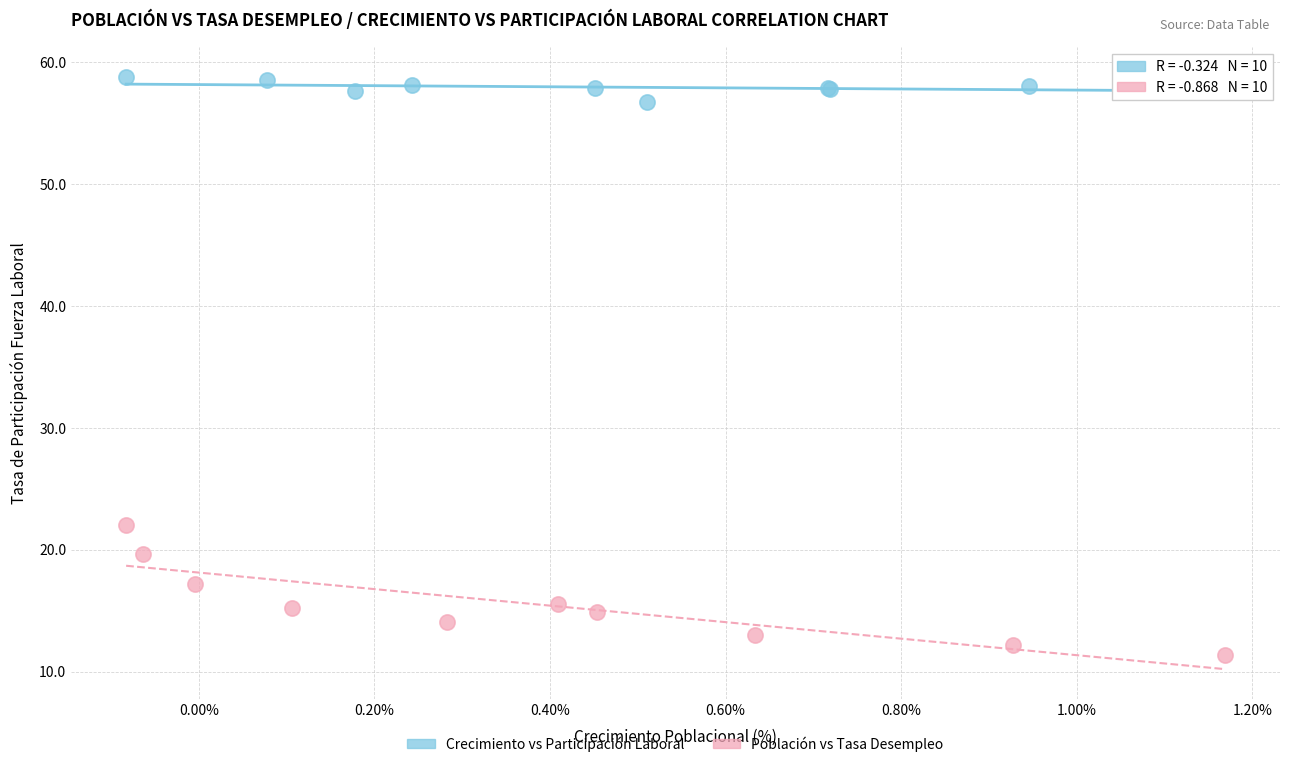

Which series contains the lowest Y value?

Población vs Tasa Desempleo